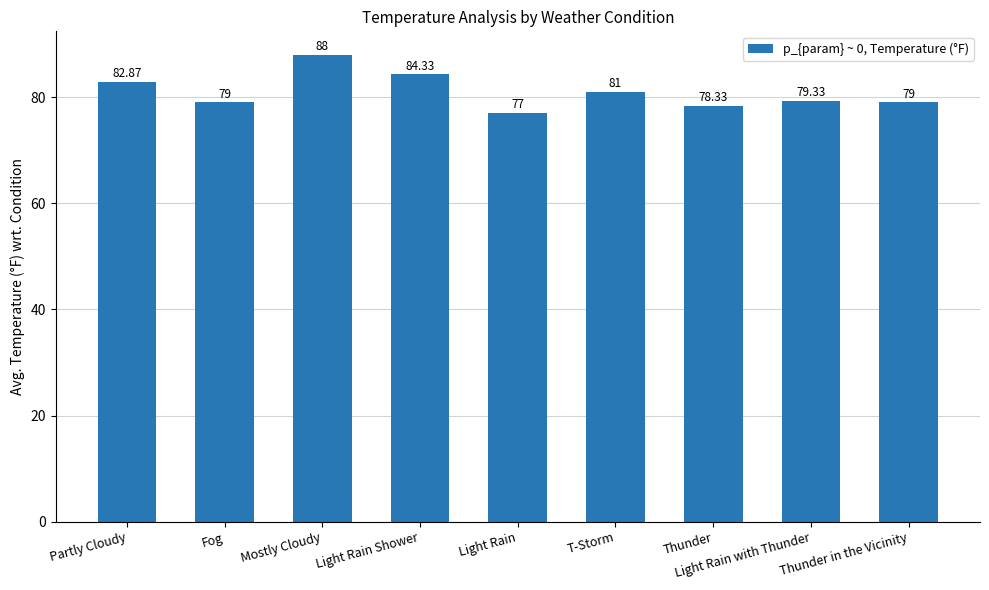

What is the label of the 1st bar from the left?

Partly Cloudy